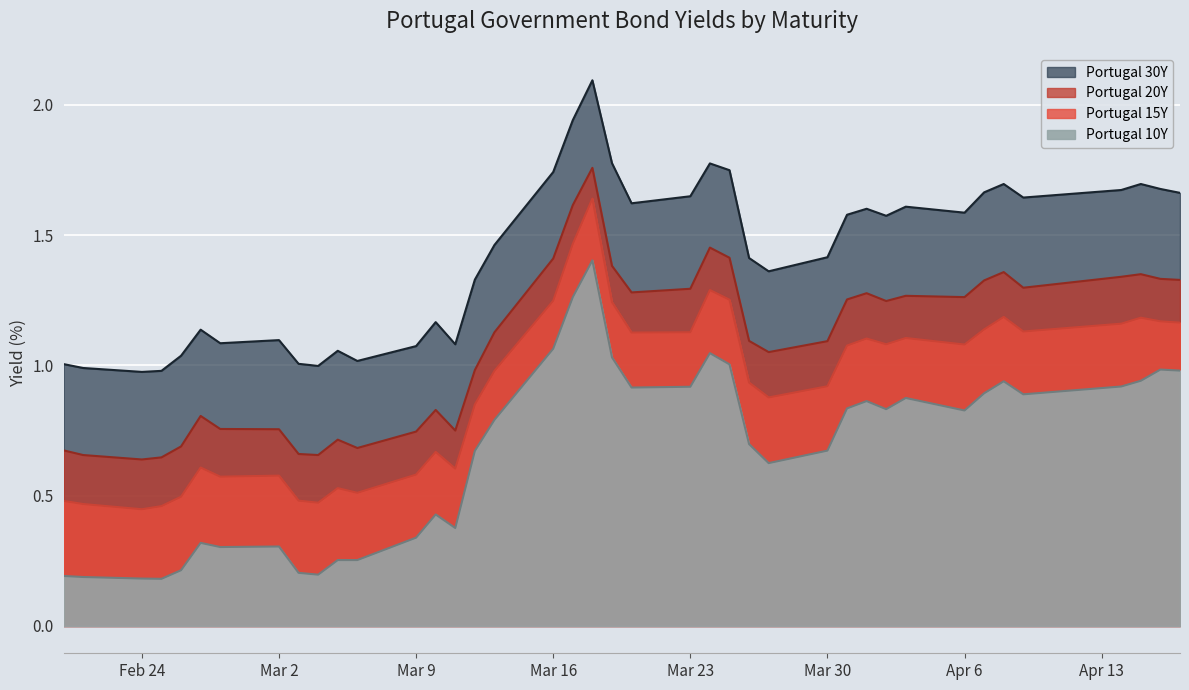

List the series in order of their overall mean, lowest first.

Portugal 10Y, Portugal 15Y, Portugal 20Y, Portugal 30Y